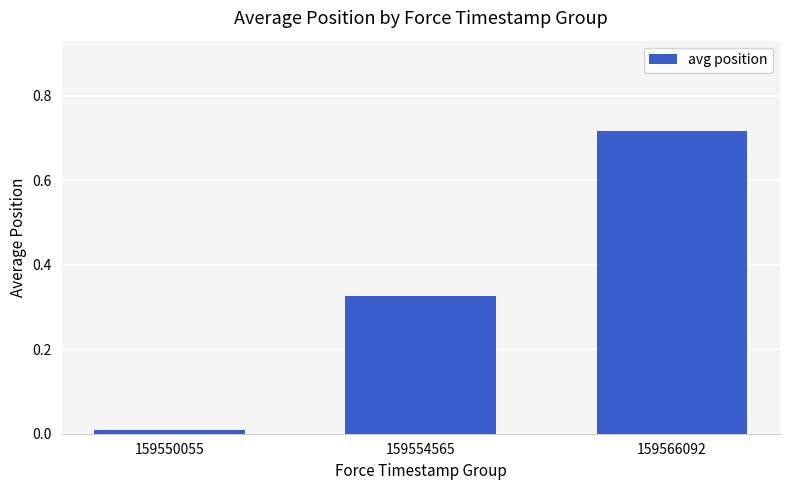

Does the chart contain any negative values?

No